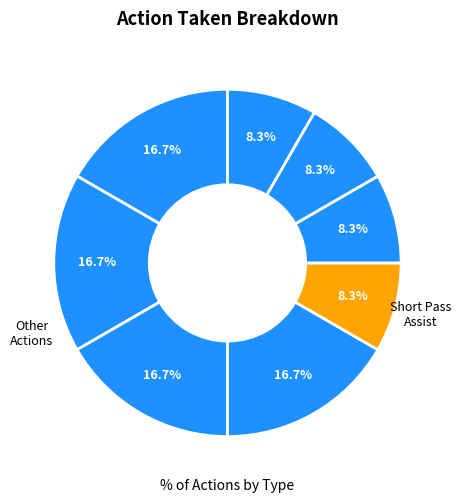

How many segments does this pie chart have?

8